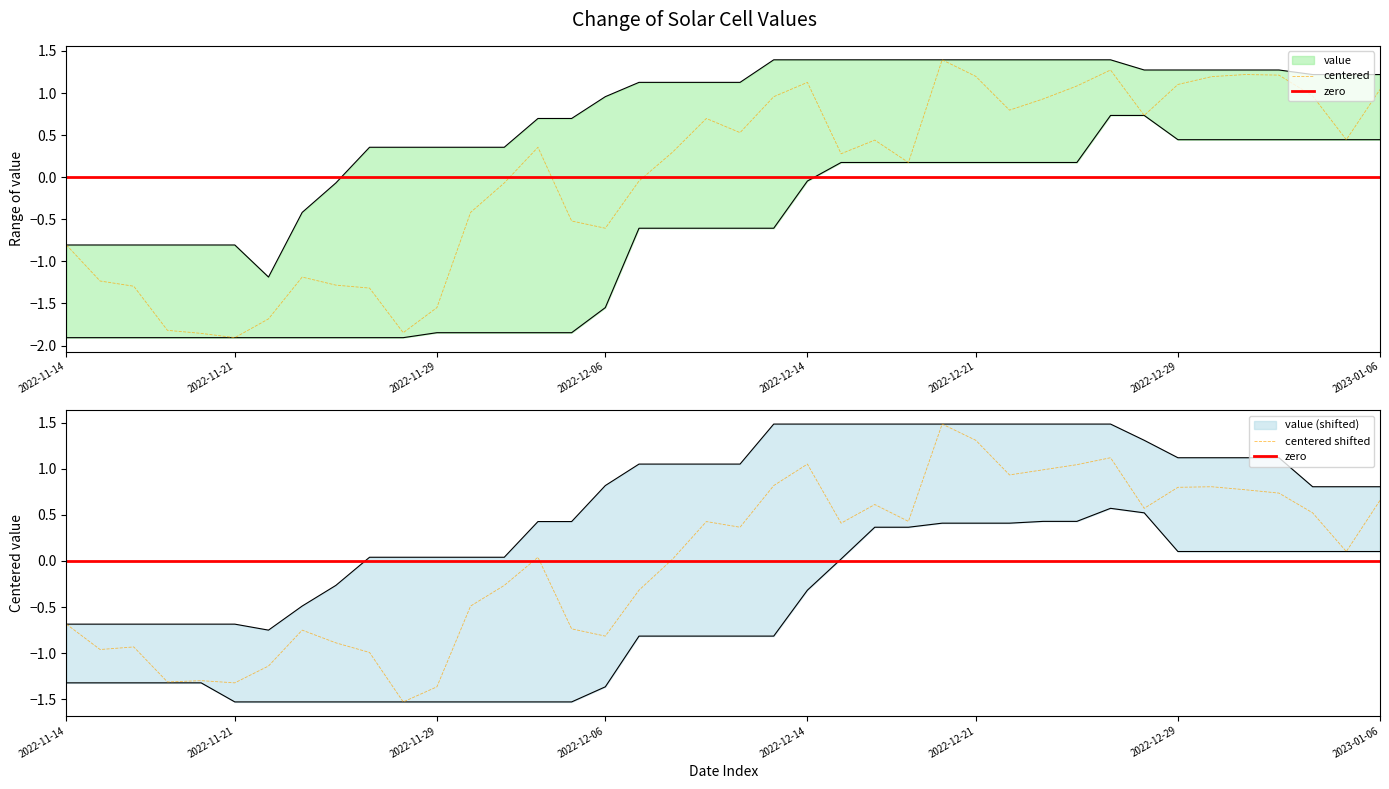

Read the value at 2022-12-28.

0.7